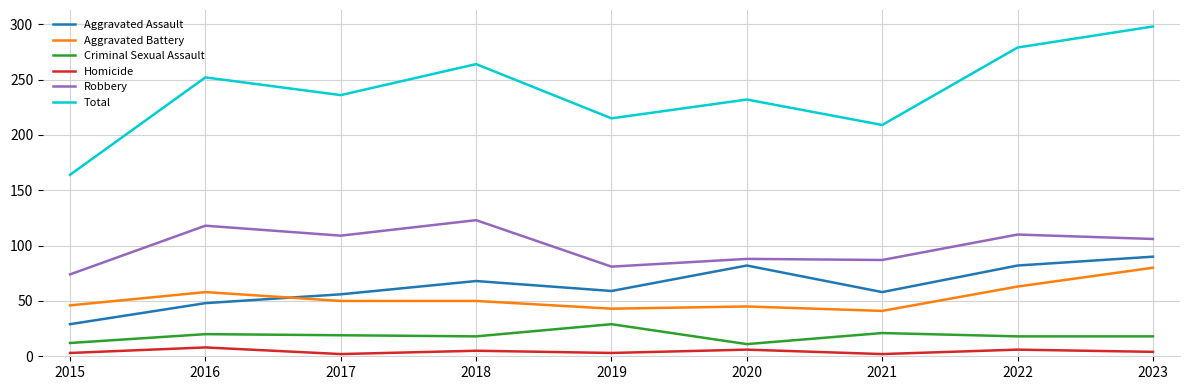

True or false: Total has more than 0 interior local peaks.

True